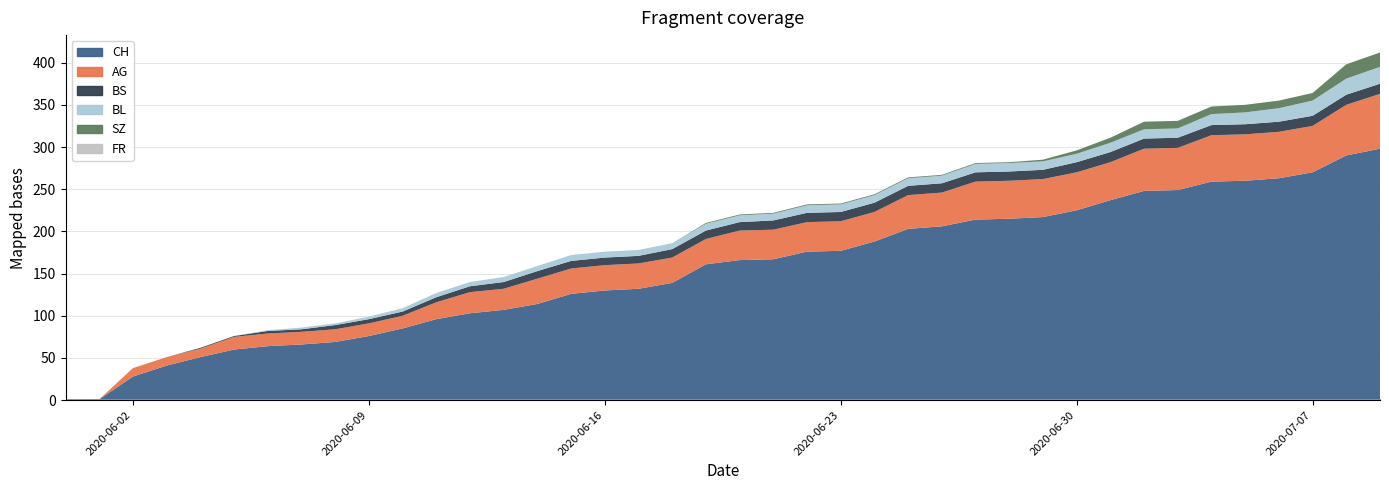

At 2020-06-24, list the series in order from largest to smallest.

CH, AG, BS, BL, SZ, FR